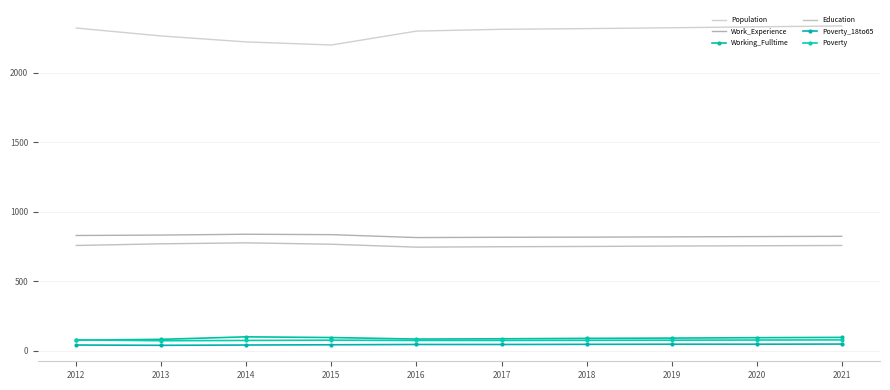

Does the chart have visible grid lines?

Yes